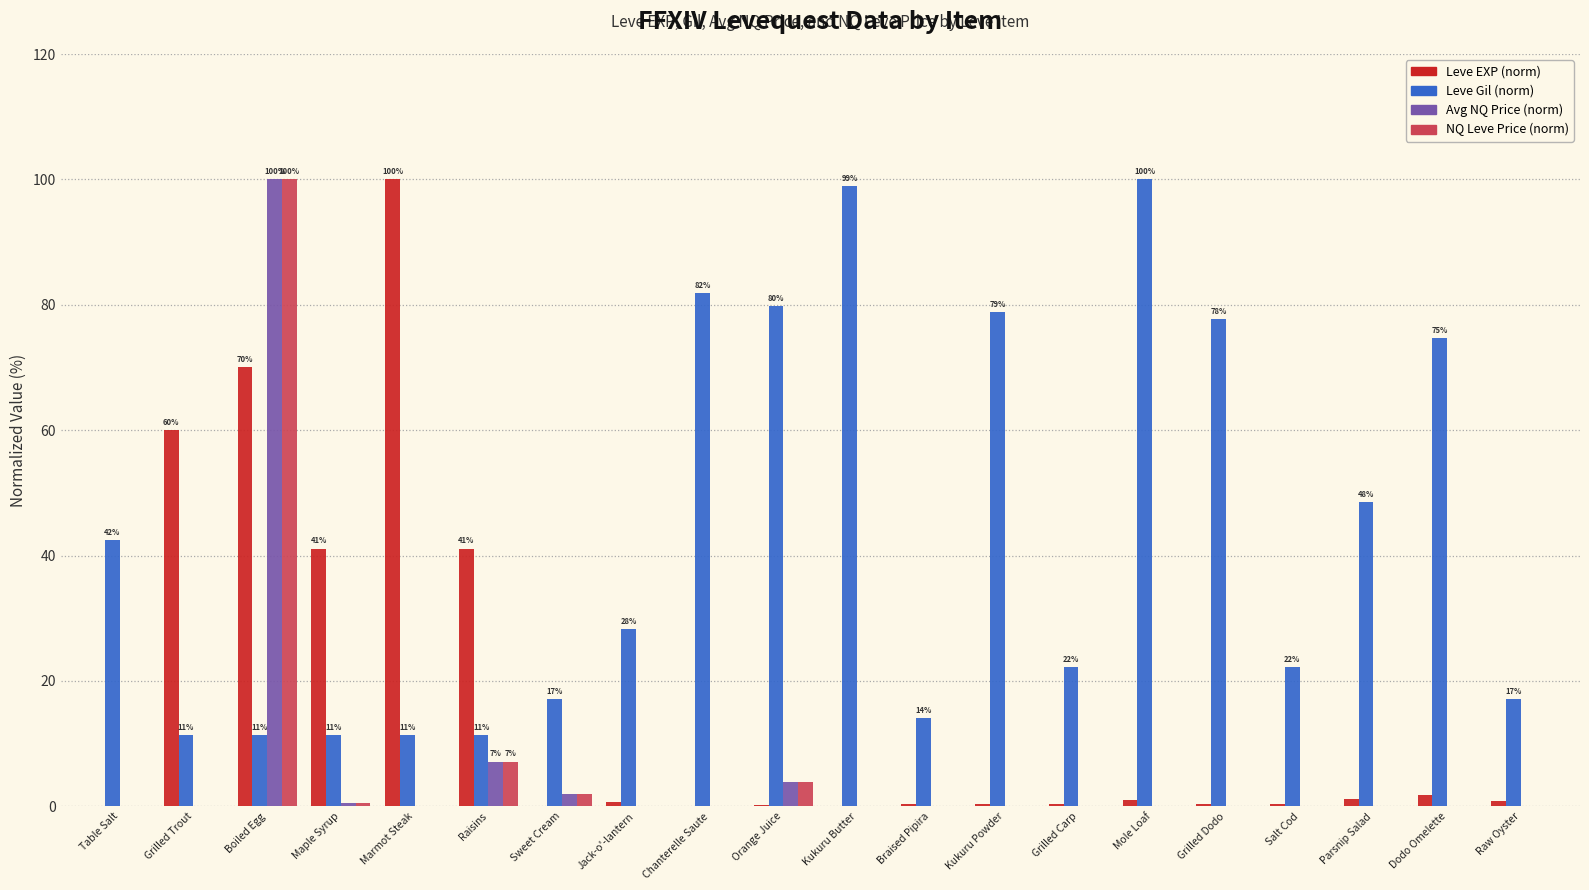

How many data points does each series have?

20